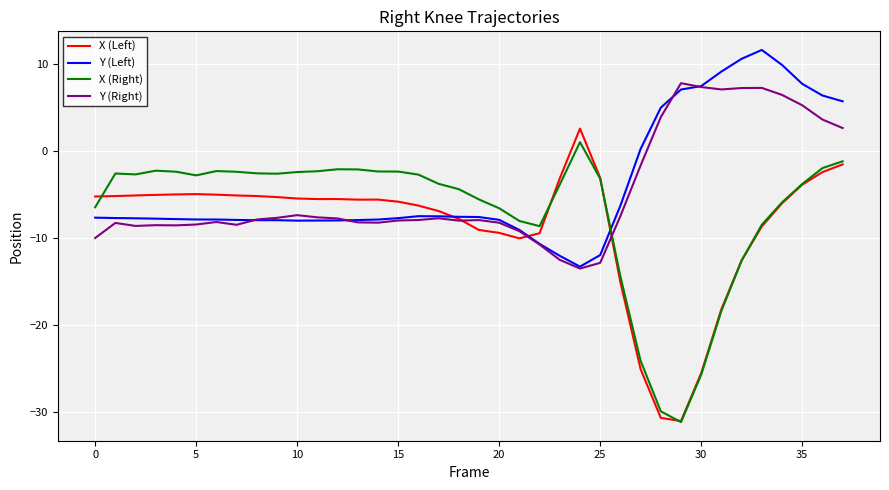

What is the greatest value displayed?

11.6